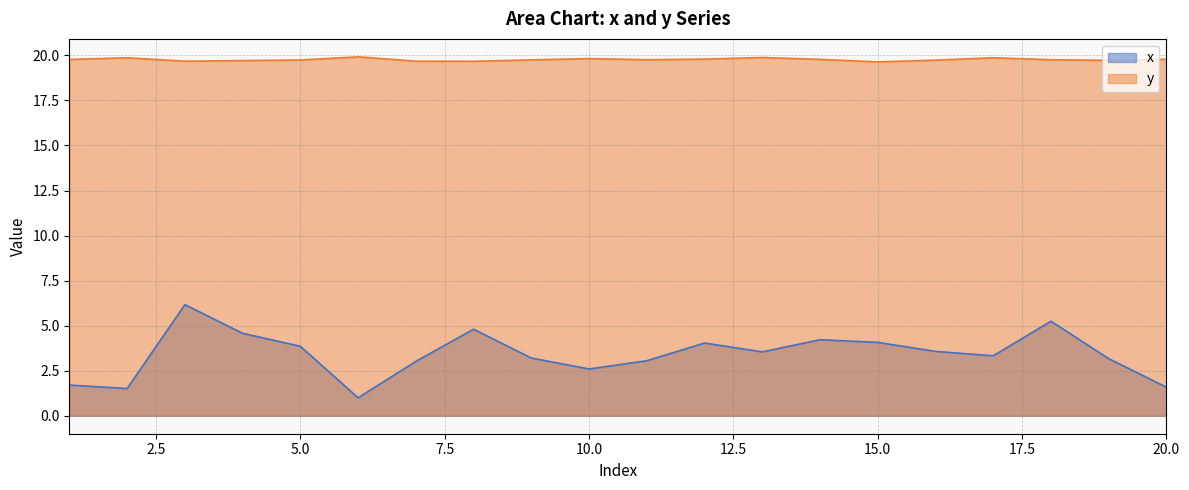

List the labels in order of y value, largest first.

6, 13, 17, 2, 10, 12, 20, 14, 1, 11, 18, 9, 5, 16, 19, 4, 7, 3, 8, 15